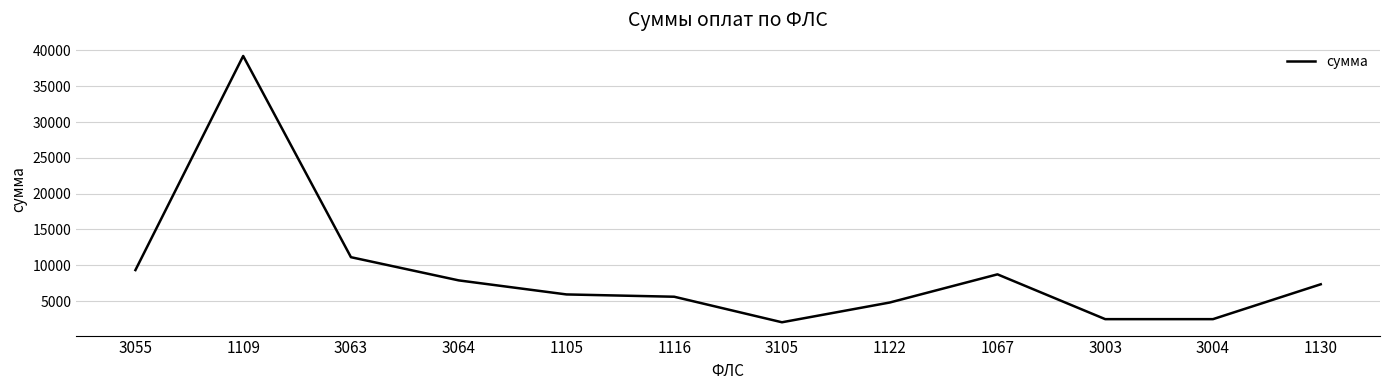

Which label corresponds to the largest value in the chart?

1109